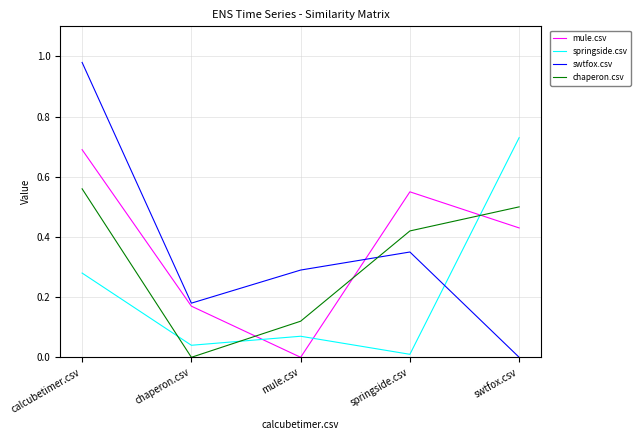

True or false: mule.csv and swtfox.csv intersect in this chart.

True